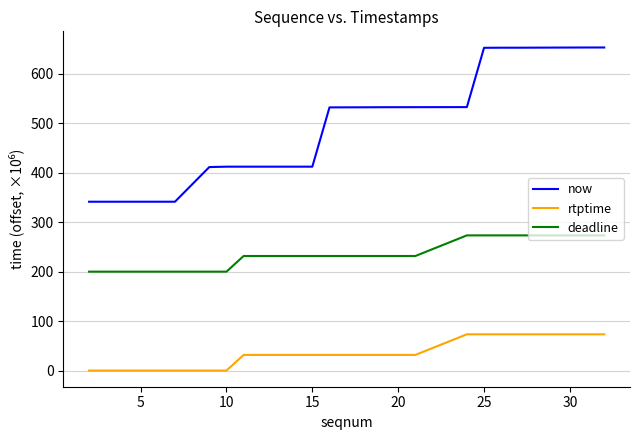

Rank the series by their average value, from lowest to highest.

rtptime, deadline, now